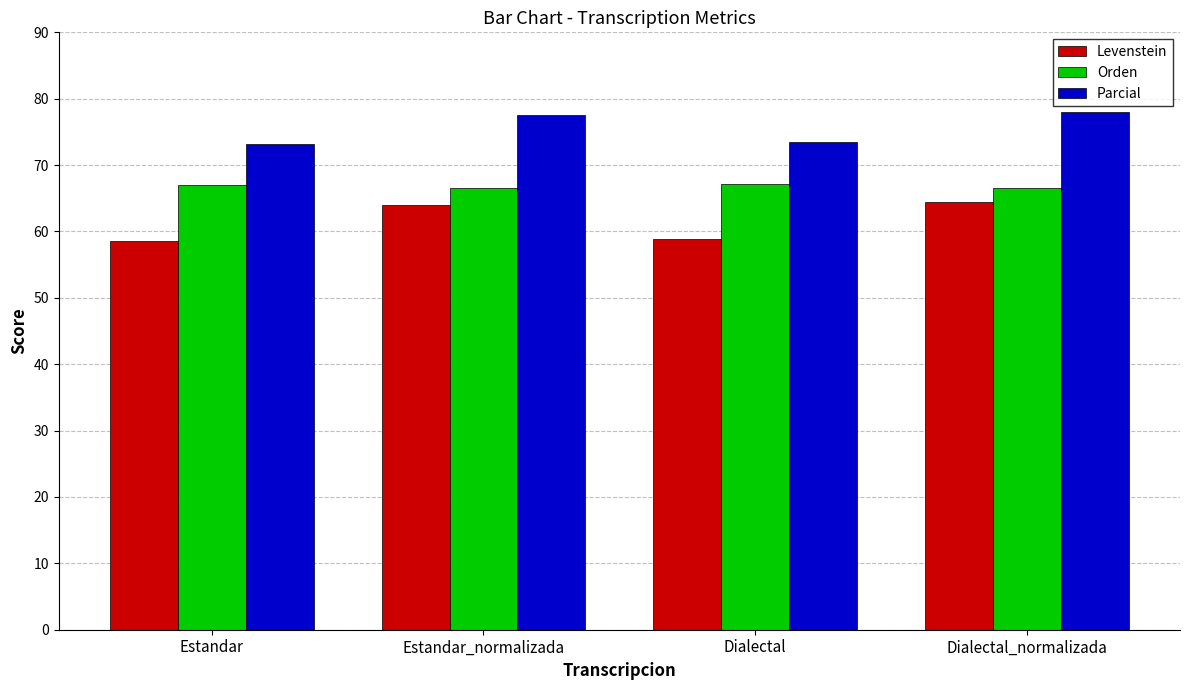

True or false: Levenstein has a value of 13.8 at Estandar.

False